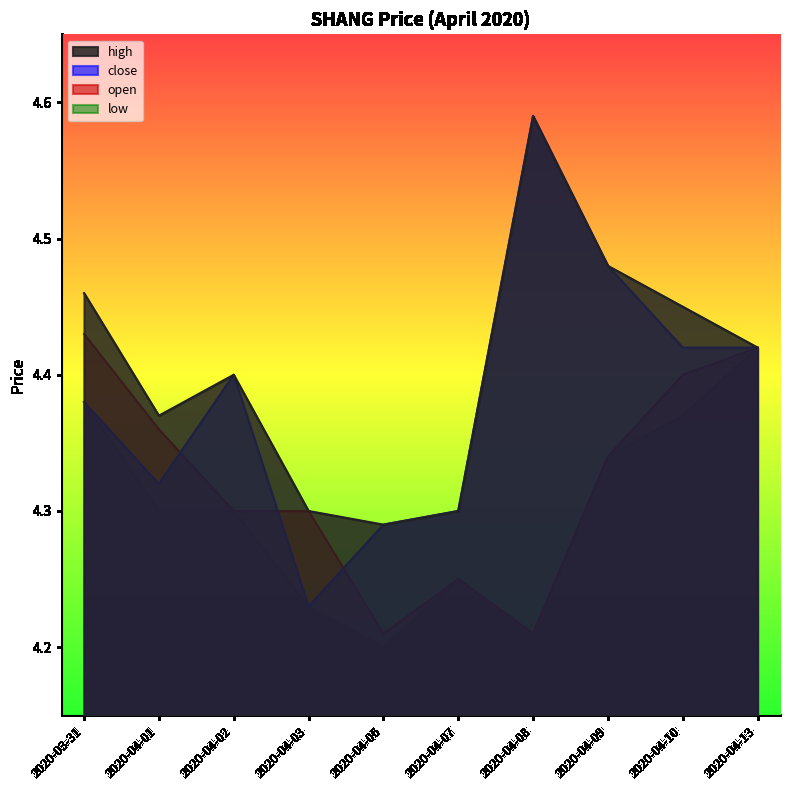

At which category does high reach its first local valley?

2020-04-01